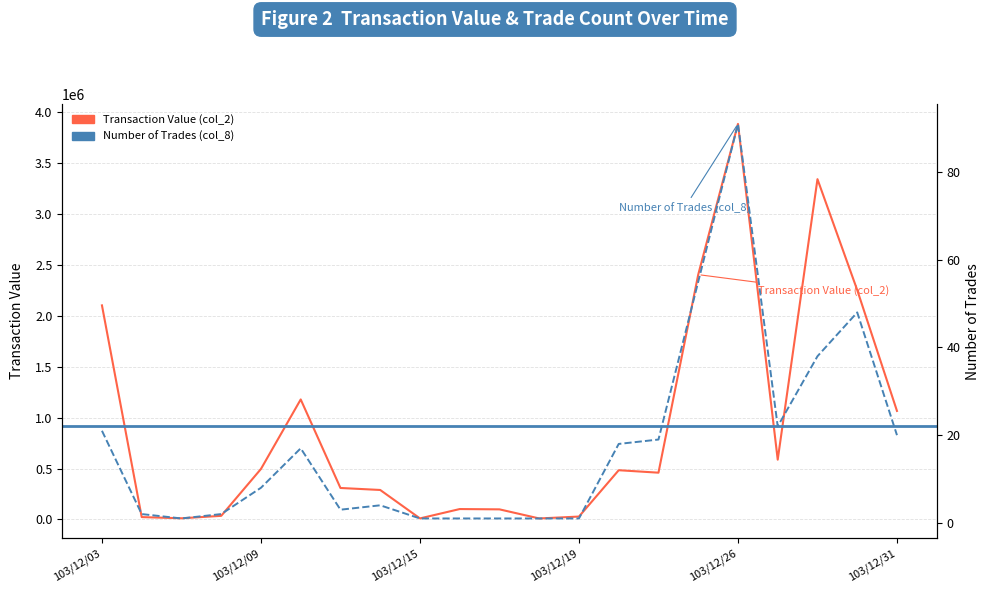

What is the difference between the Transaction Value (col_2) values at 103/12/23 and 103/12/18?

473980